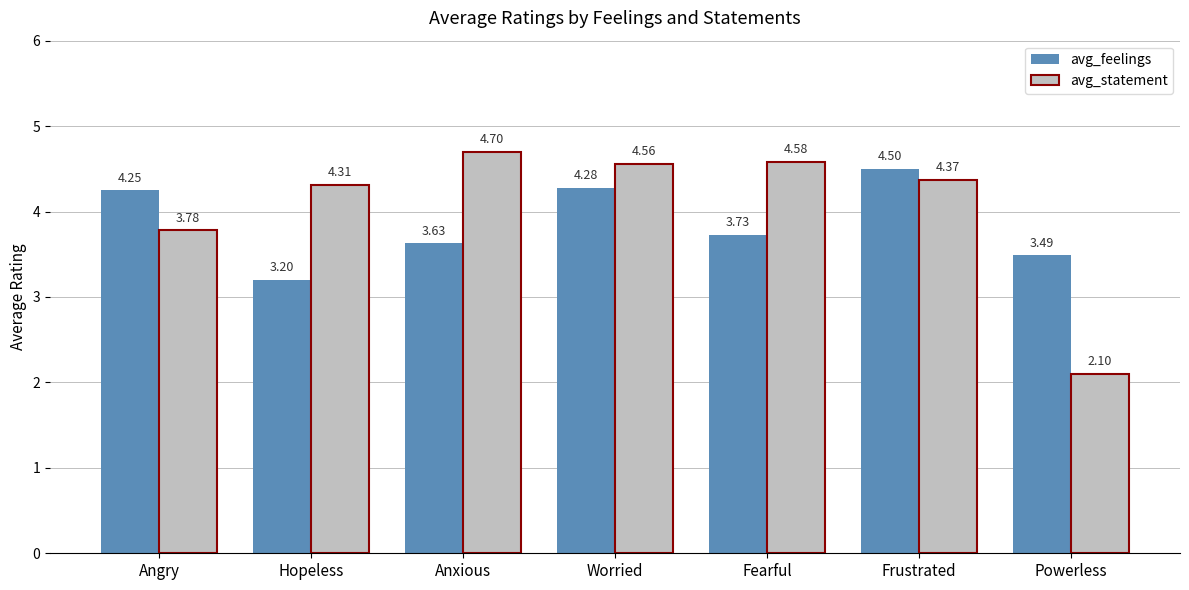

Which series changed the most between Hopeless and Worried?

avg_feelings